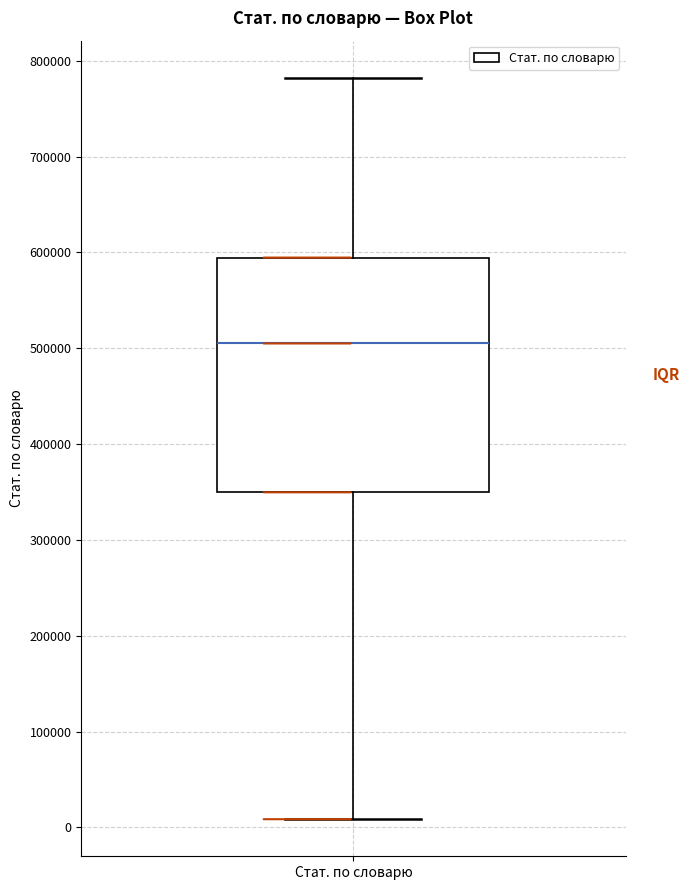

Read this box plot against the y-axis: the position of the median line, the range covered by the box, and the ends of both whiskers. The values are not printed on the chart, so give them approximately, as read against the axis.

median 500000, box 350000 to 590000, whiskers 10000 to 780000